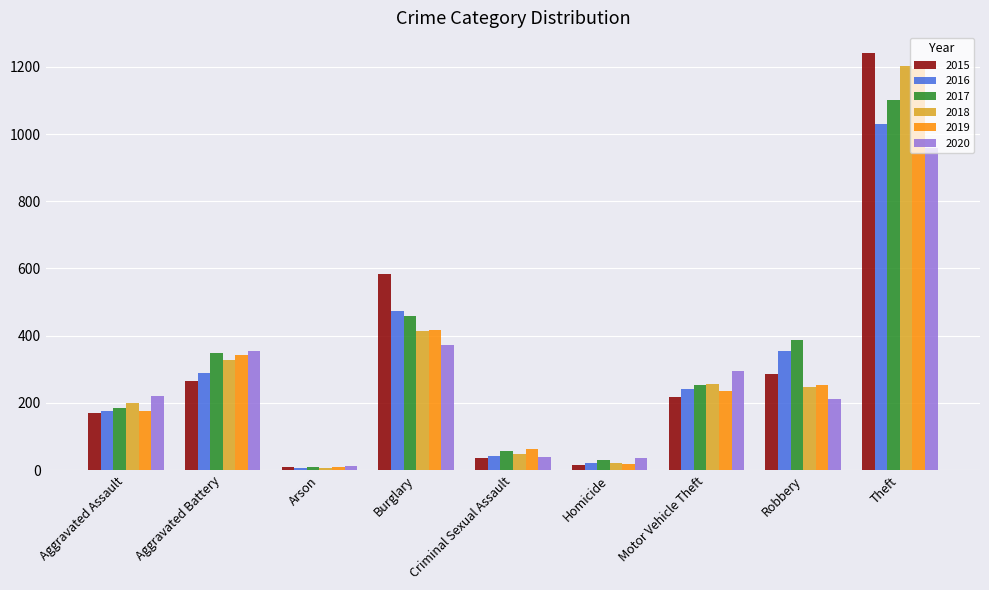

At which label is 2018 closest to 605?

Burglary